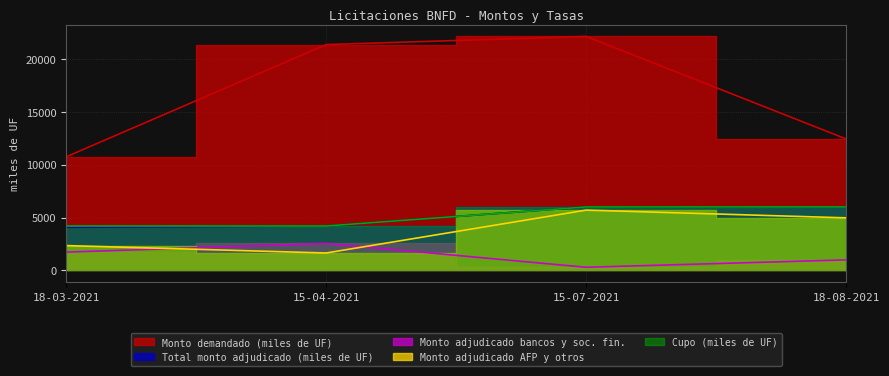

True or false: Monto adjudicado AFP y otros and Monto adjudicado bancos y soc. fin. intersect in this chart.

True